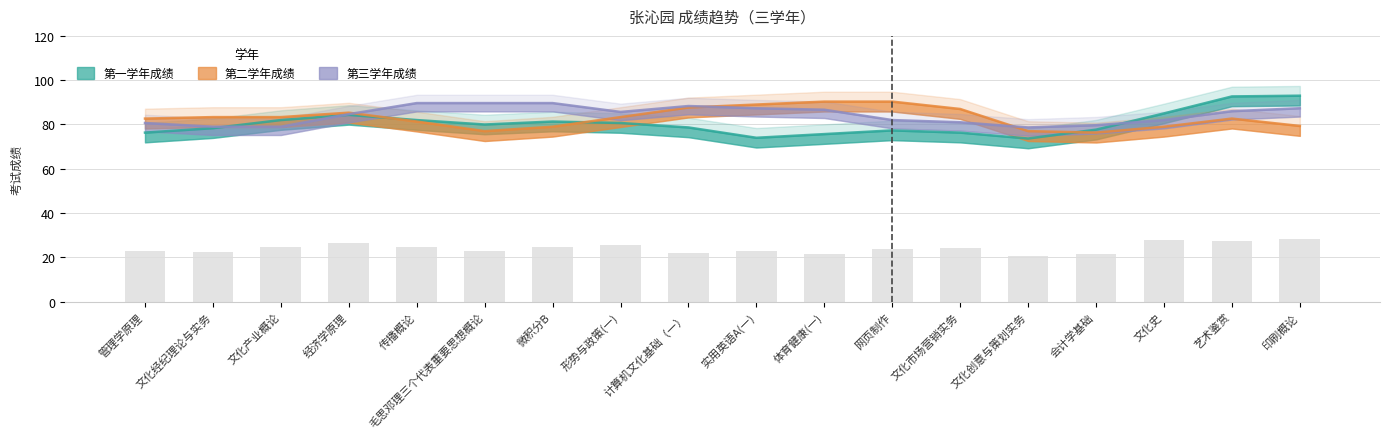

What are all the series names shown in the legend?

第一学年成绩, 第二学年成绩, 第三学年成绩